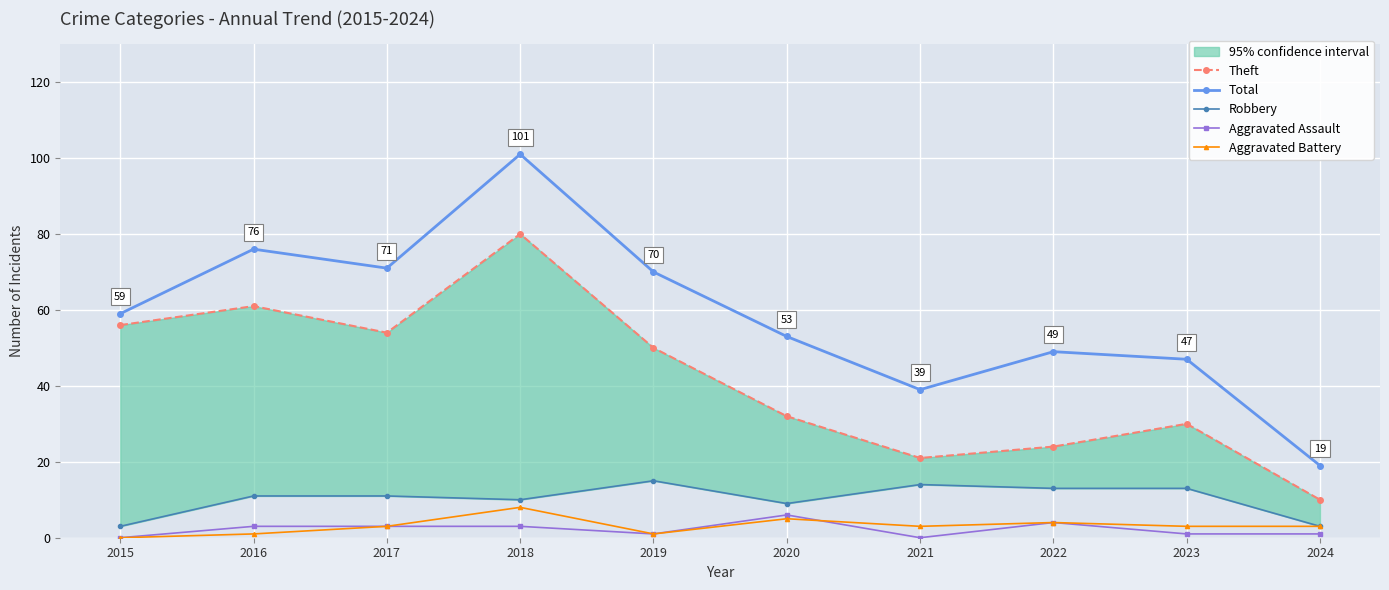

At which label is Aggravated Battery closest to 4?

2022